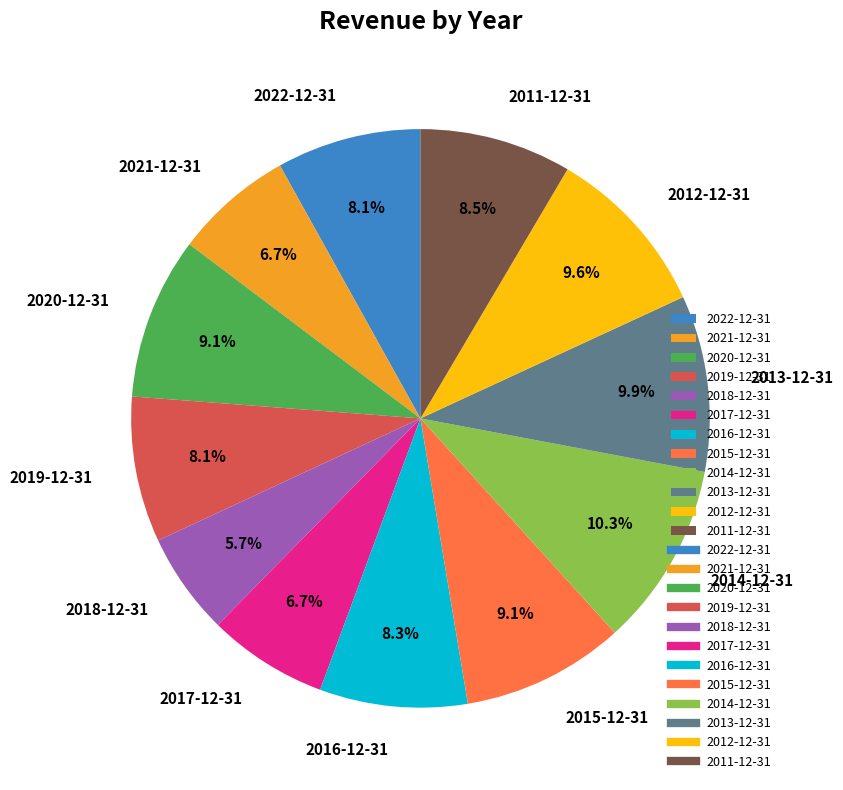

Does any single category account for the majority?

No